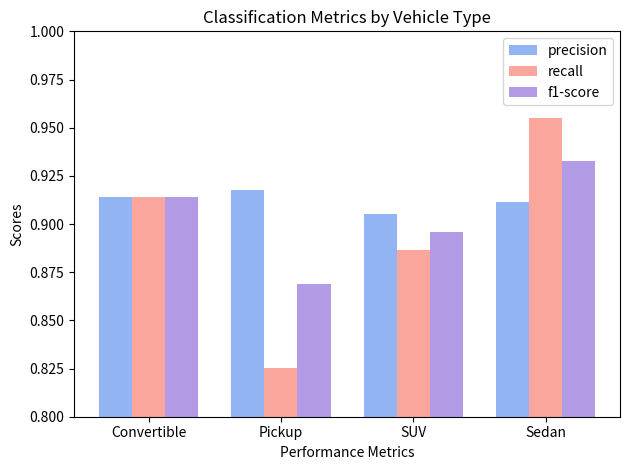

What is the label of the 4th bar from the right?

Convertible